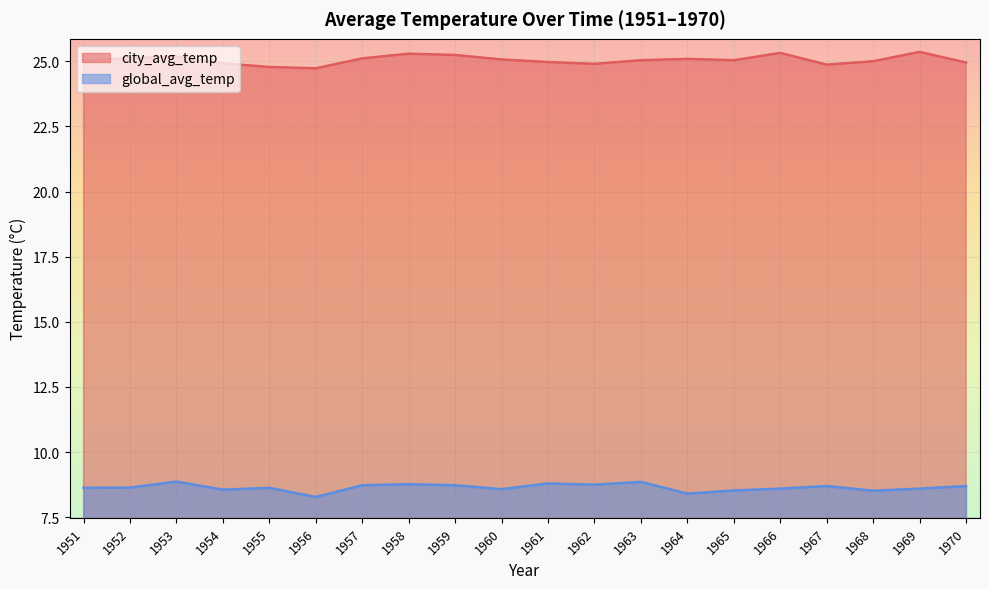

Rank the categories by city_avg_temp value from lowest to highest.

1956, 1955, 1967, 1962, 1954, 1970, 1961, 1968, 1951, 1963, 1965, 1960, 1964, 1957, 1952, 1953, 1959, 1958, 1966, 1969